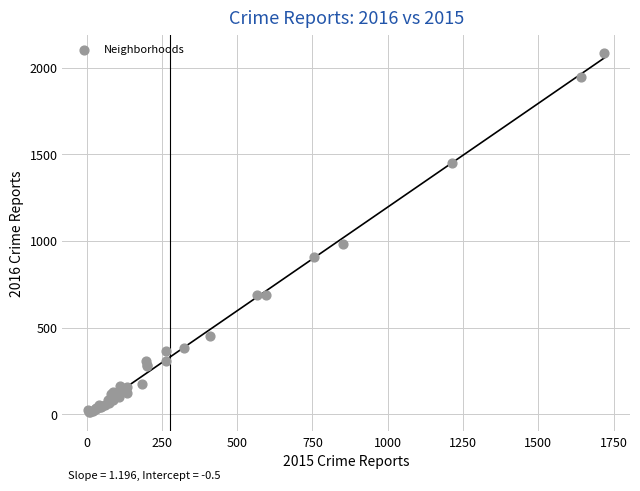

What Y value in the scatter plot is closest to 1048?

983